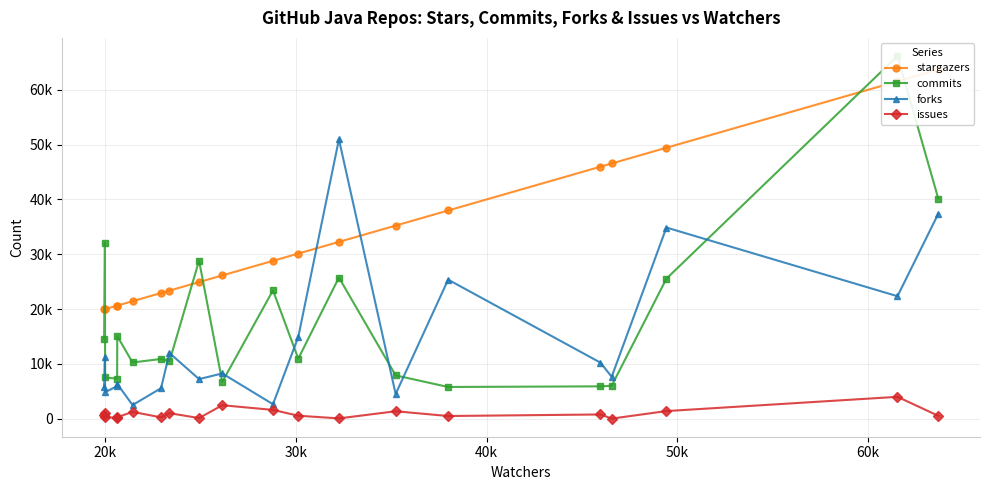

At which category does forks reach its first local valley?

20k